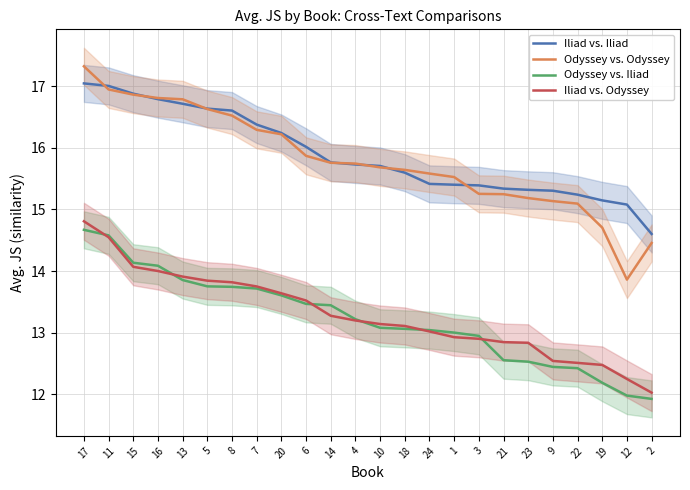

What is the sum of the Iliad vs. Iliad values at 20 and 8?

32.8